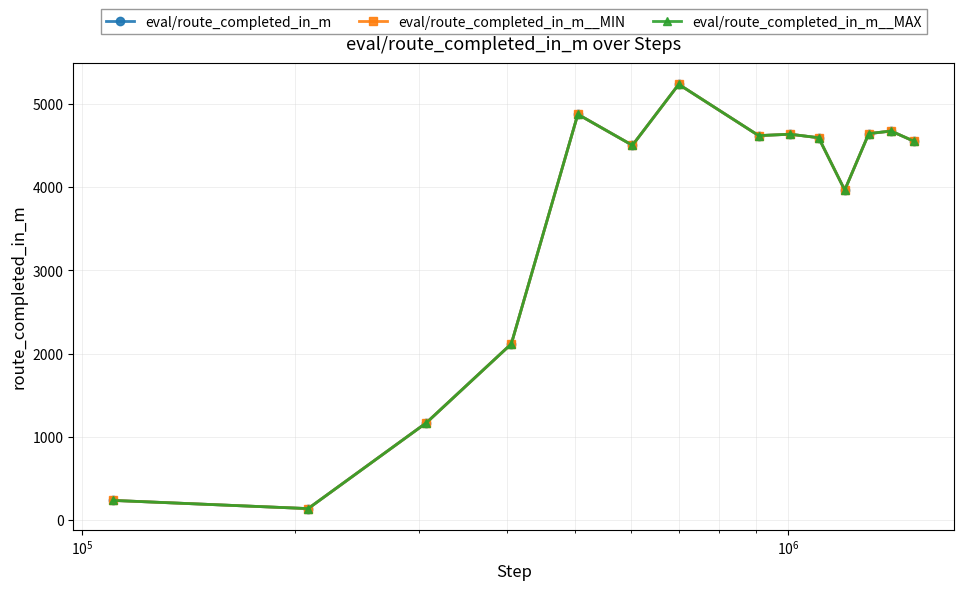

At which label is eval/route_completed_in_m__MAX closest to 2687?

$\mathdefault{10^{6}}$